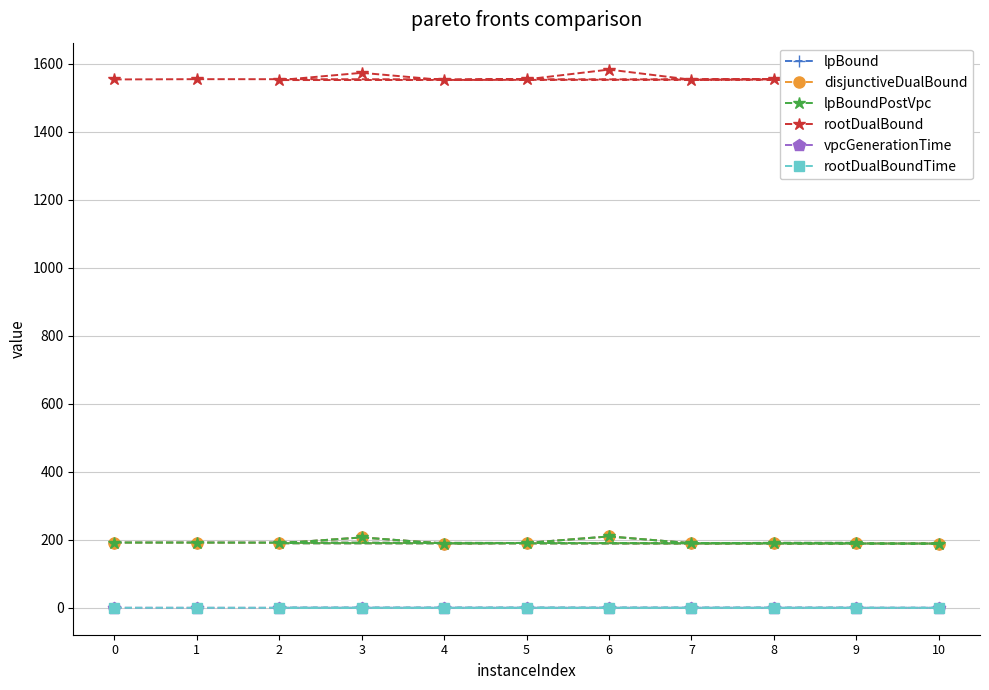

True or false: lpBound and rootDualBound cross at least once.

False